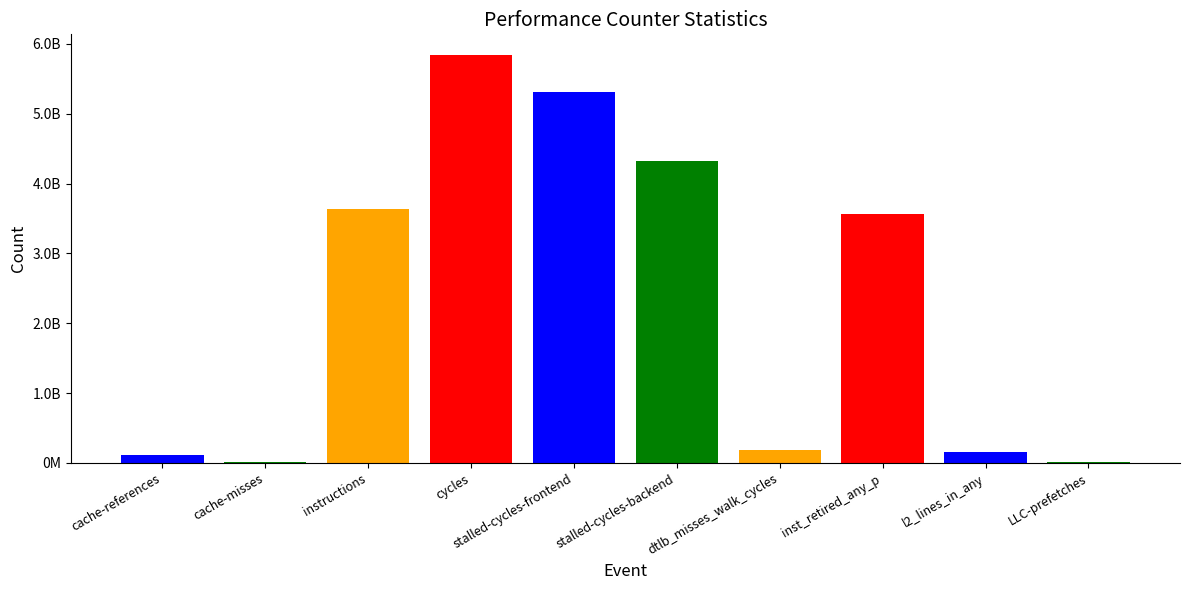

What is the greatest value displayed?

5843362772